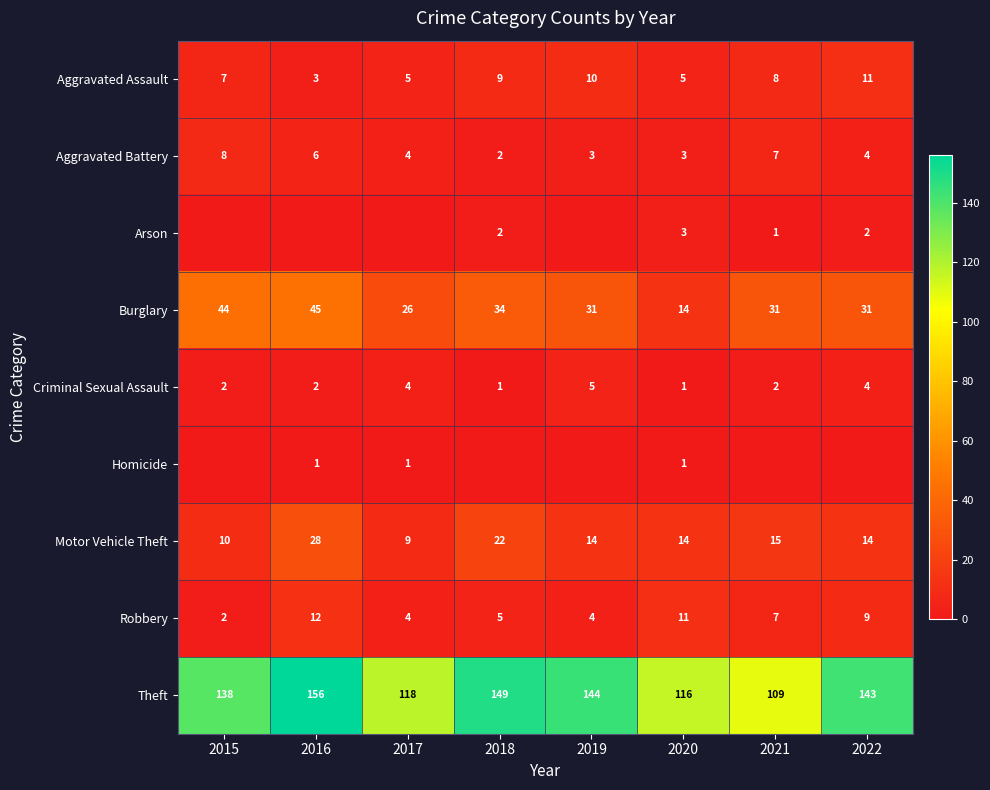

Is the value of Burglary at 2018 greater than the value of Motor Vehicle Theft at 2020?

Yes